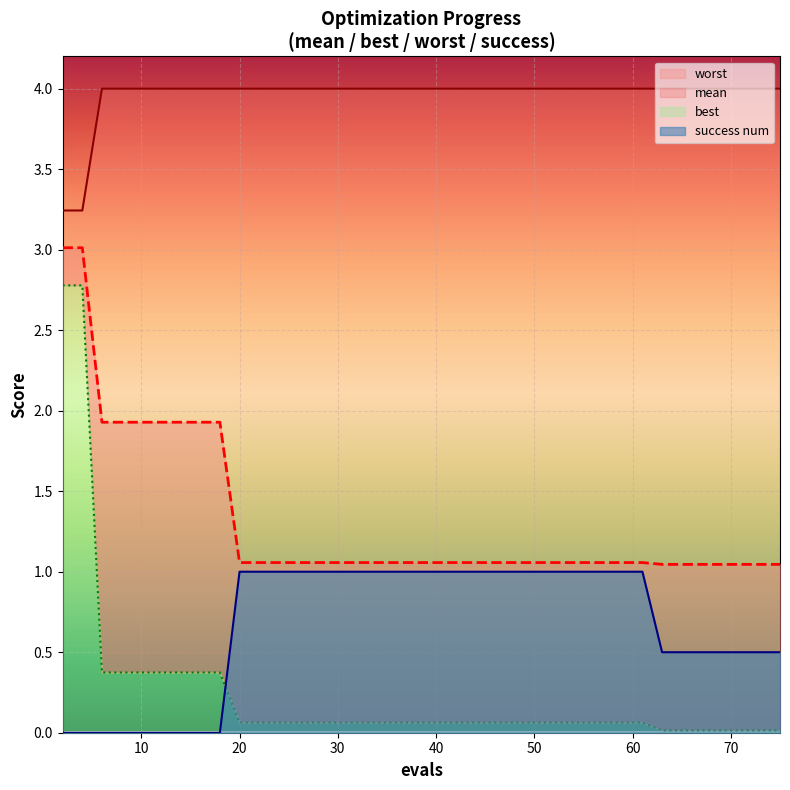

What is the highest value of the success num series?

1.0